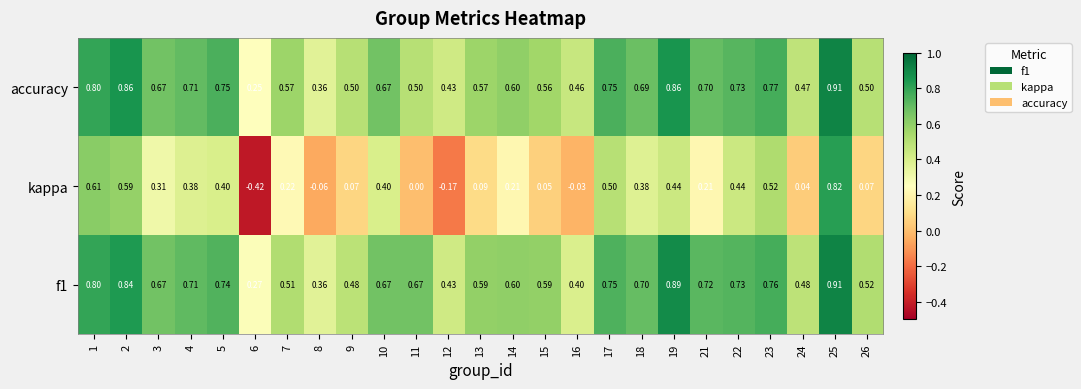

Is the value of accuracy at 10 greater than the value of f1 at 16?

Yes